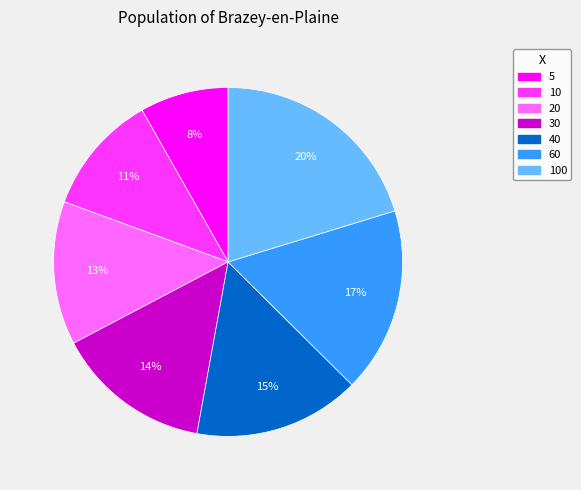

Is the sum of 5 and 10 greater than half?

No